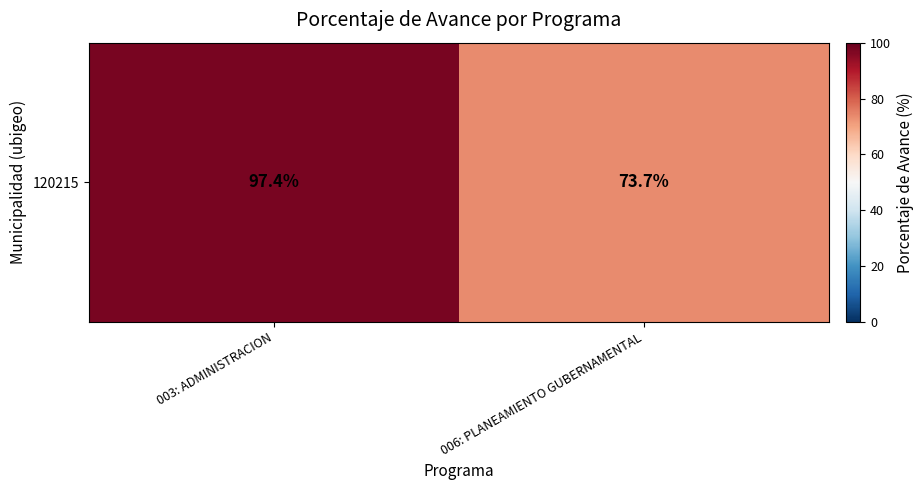

What is the change in value from 003: ADMINISTRACION to 006: PLANEAMIENTO GUBERNAMENTAL?

-23.7